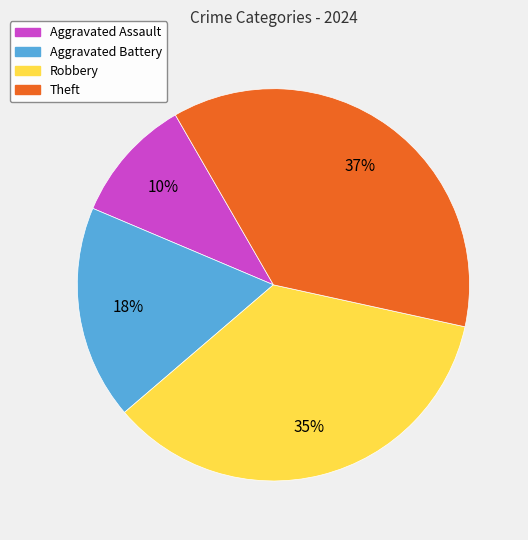

Is the sum of Aggravated Battery and Robbery greater than half?

Yes